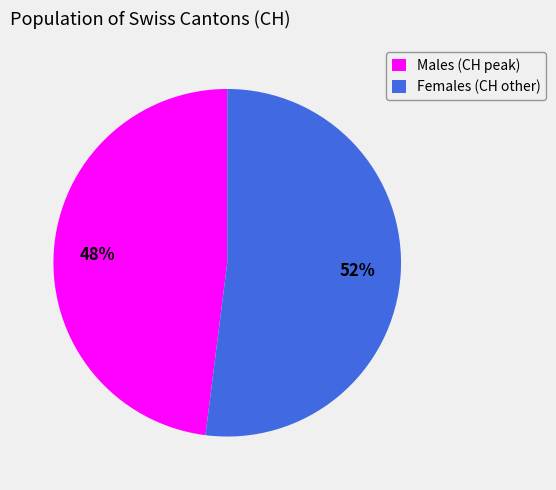

What is the largest slice in the pie chart?

Females (CH other)